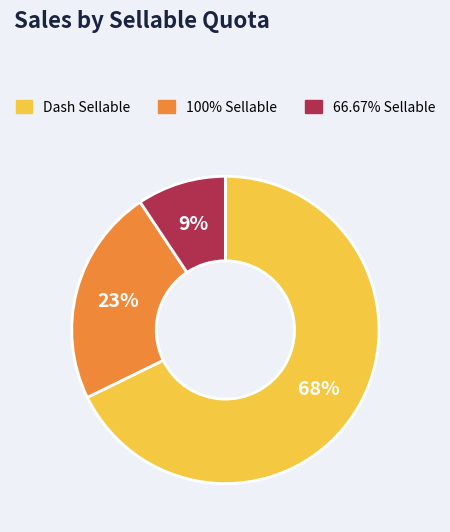

Between Dash Sellable and 100% Sellable, which is larger?

Dash Sellable